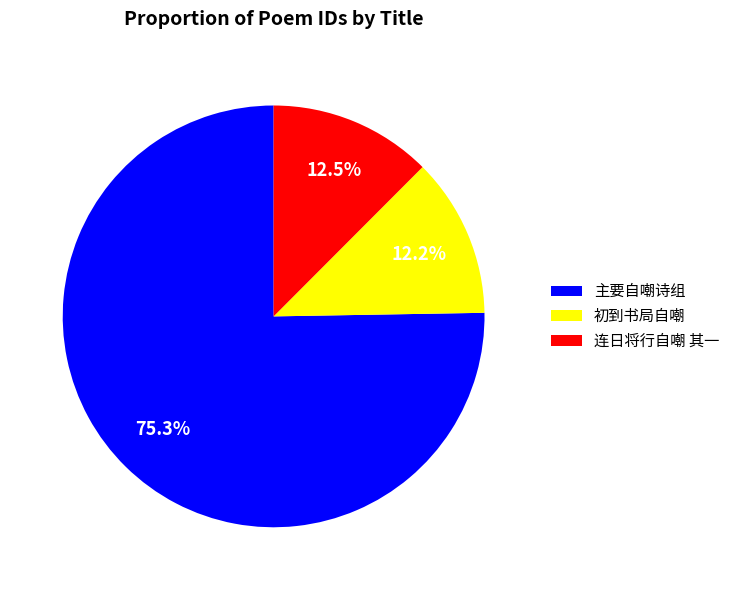

Does 主要自嘲诗组 represent more than half of the total?

Yes